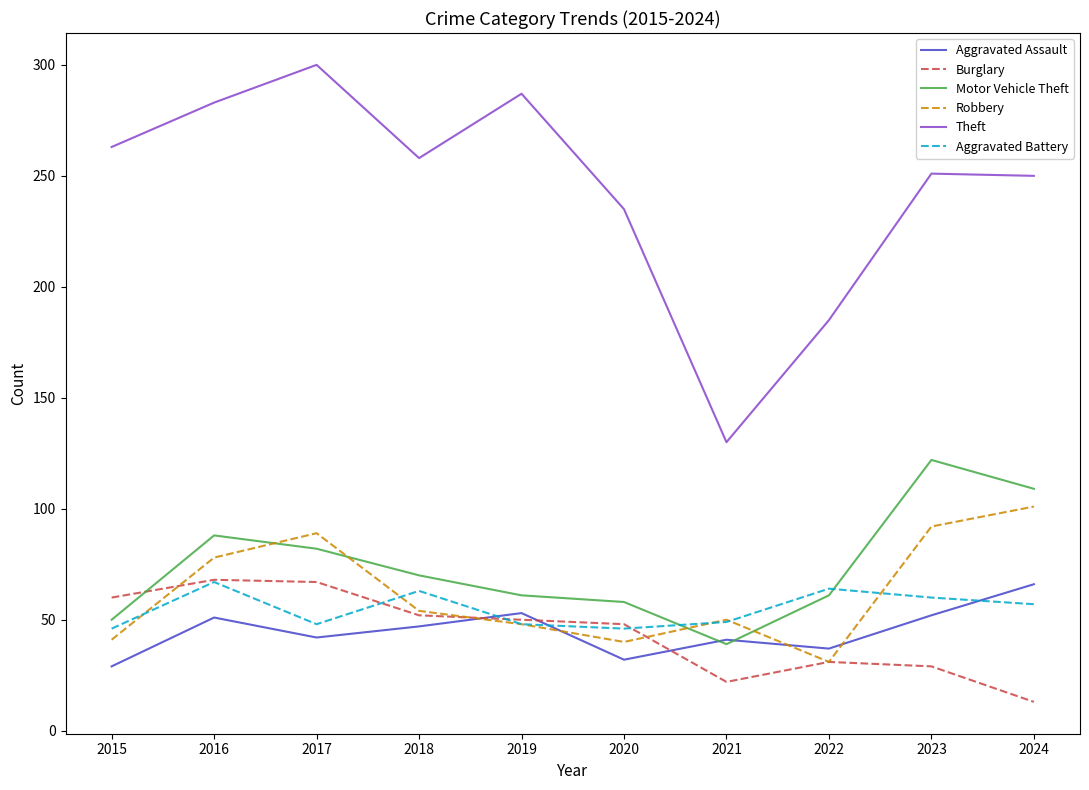

Does the chart have visible grid lines?

No